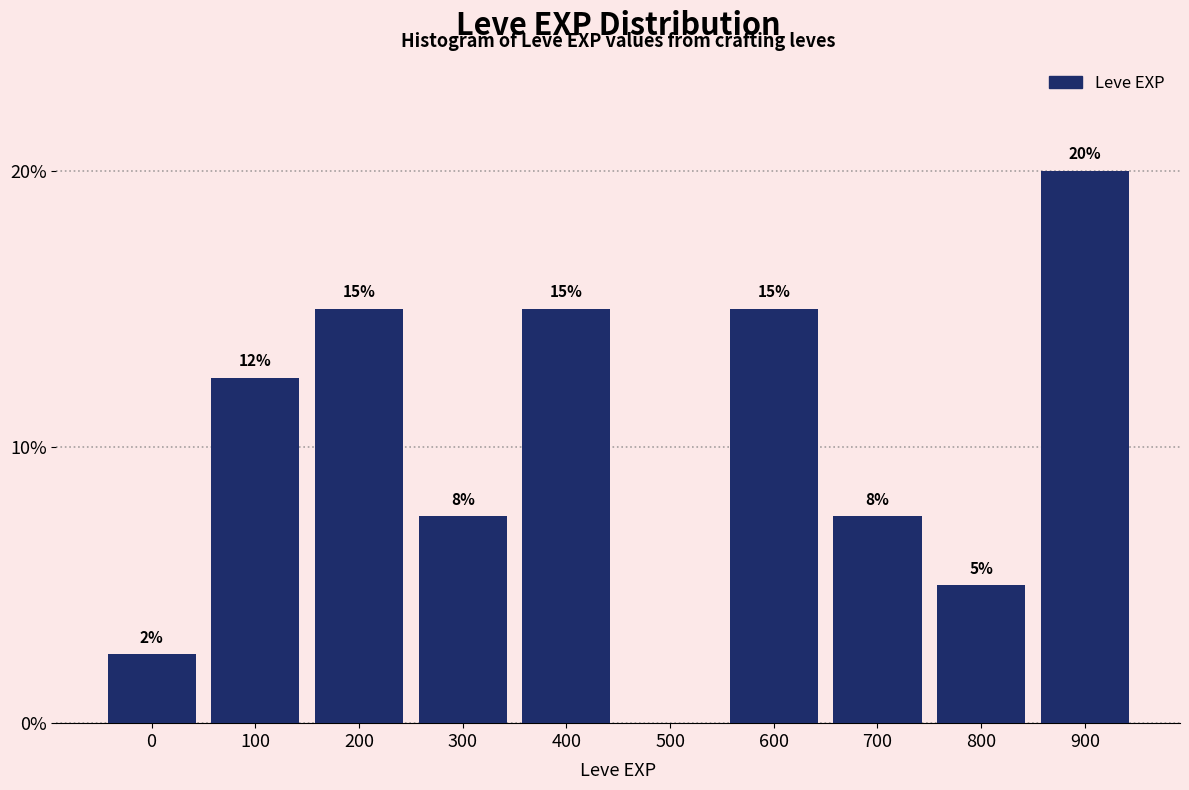

True or false: the data shows 9.6 at 900.

False